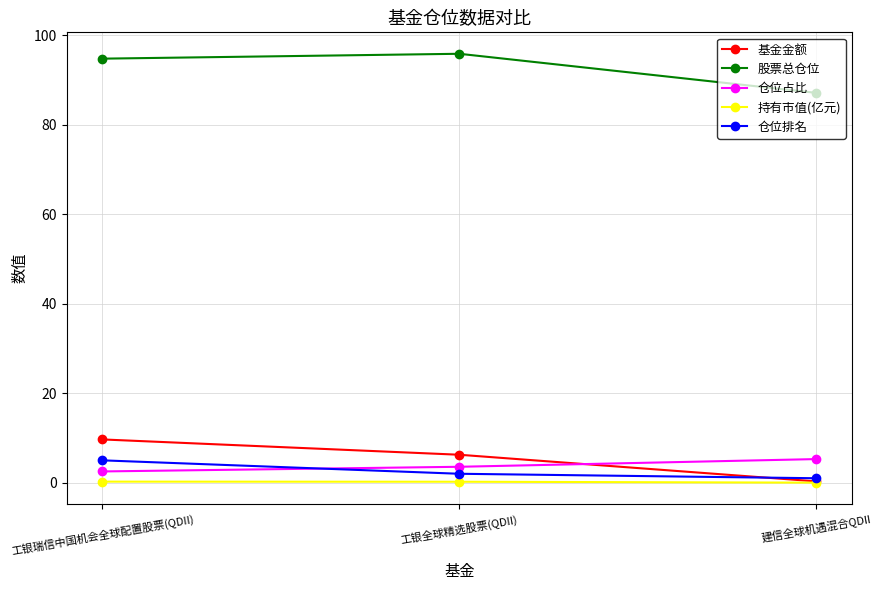

What is the highest value of the 持有市值(亿元) series?

0.2